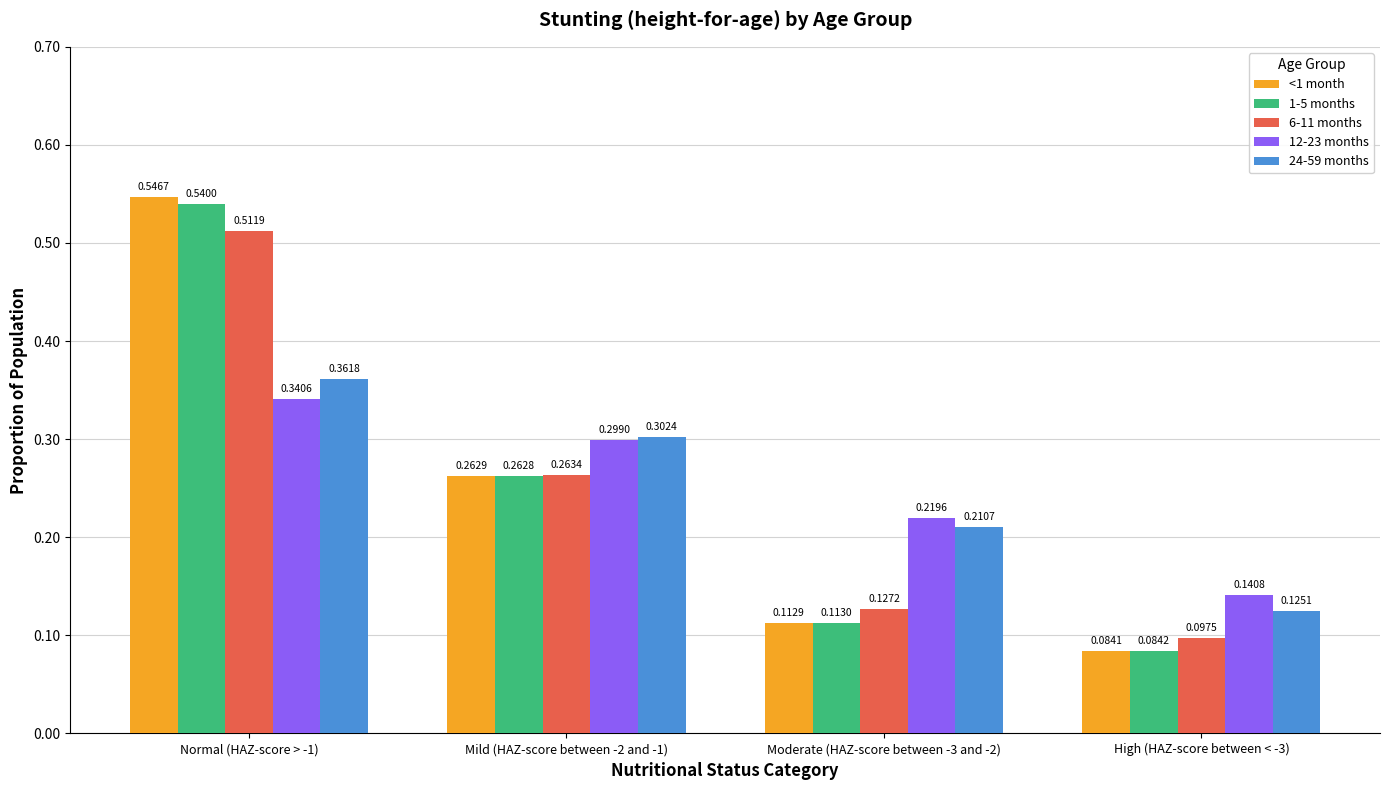

Which series has the largest range (max minus min)?

<1 month